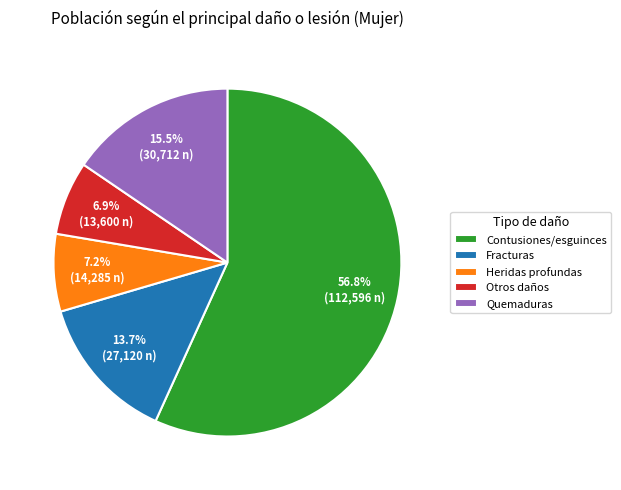

Count the number of slices in the pie.

5